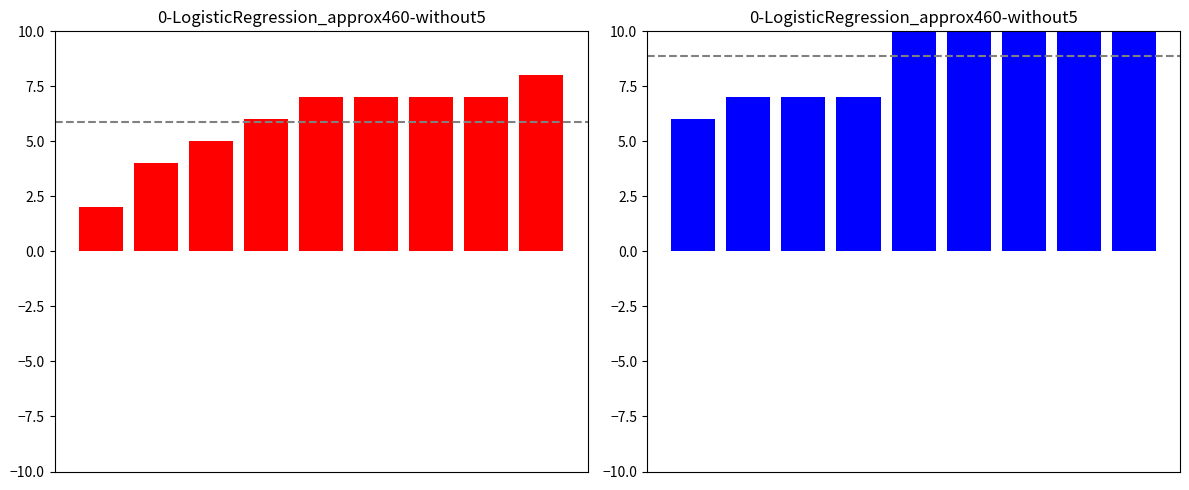

What is the value of the Total bar at the 5th from the left?

10